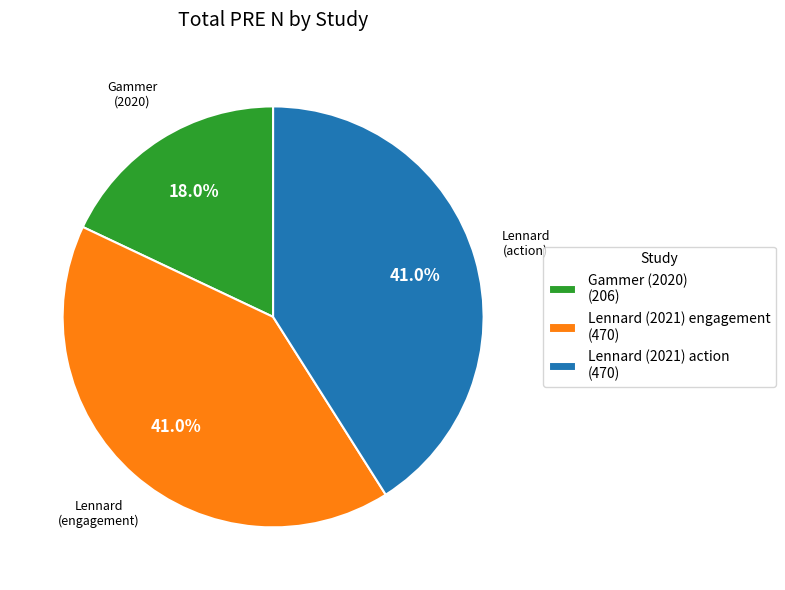

How much of the chart is everything except Lennard (2021) action?

59.0%